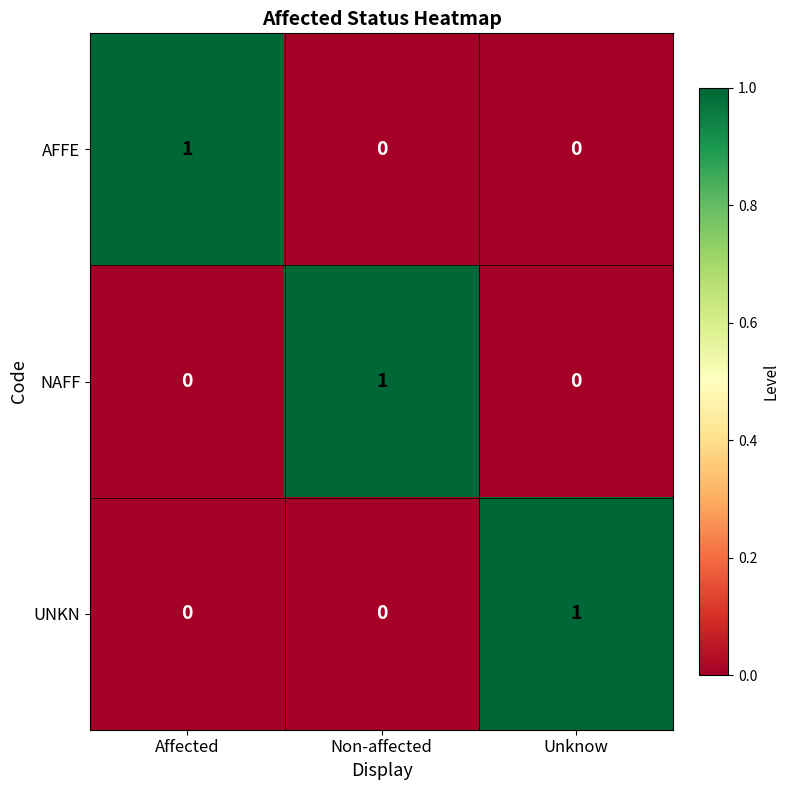

True or false: NAFF has a value of 1 at Non-affected.

True